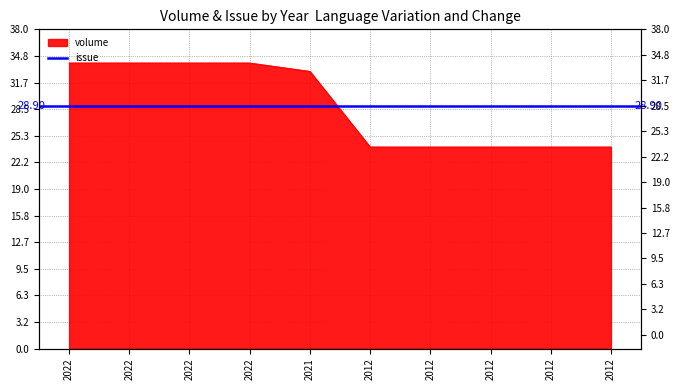

True or false: the data has more than 1 interior local peaks.

False